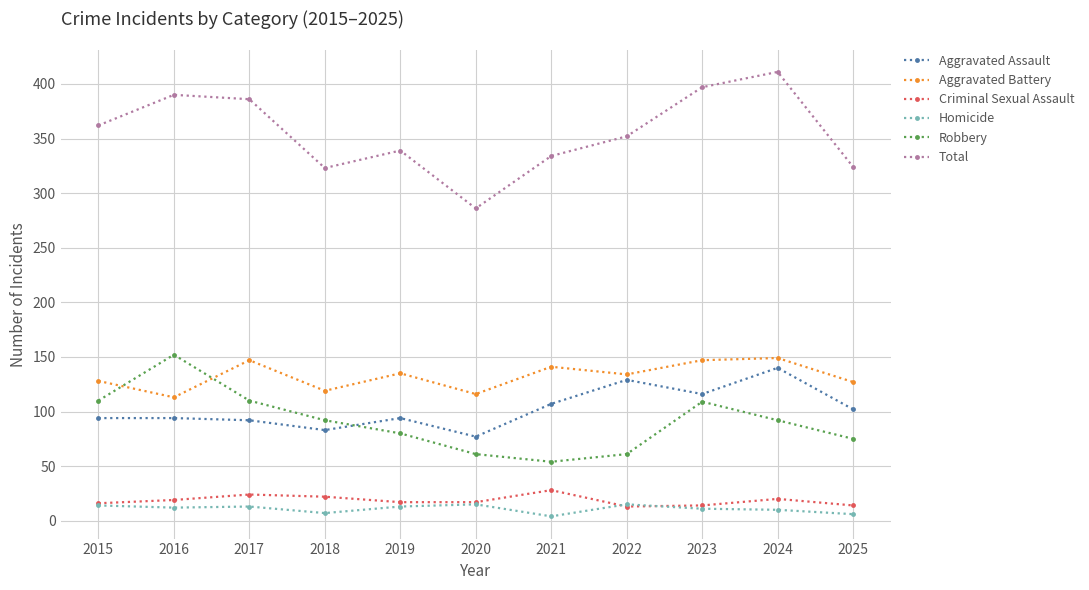

What value does the Criminal Sexual Assault series have at 2025?

14